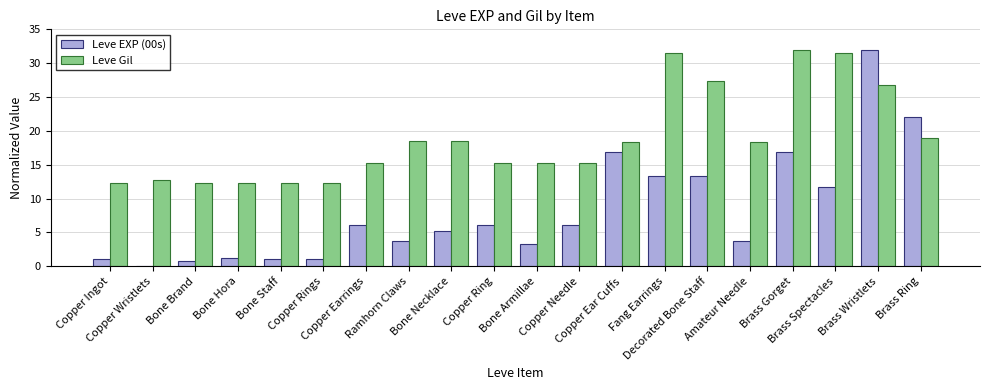

What is the maximum value shown in the chart?

32.0